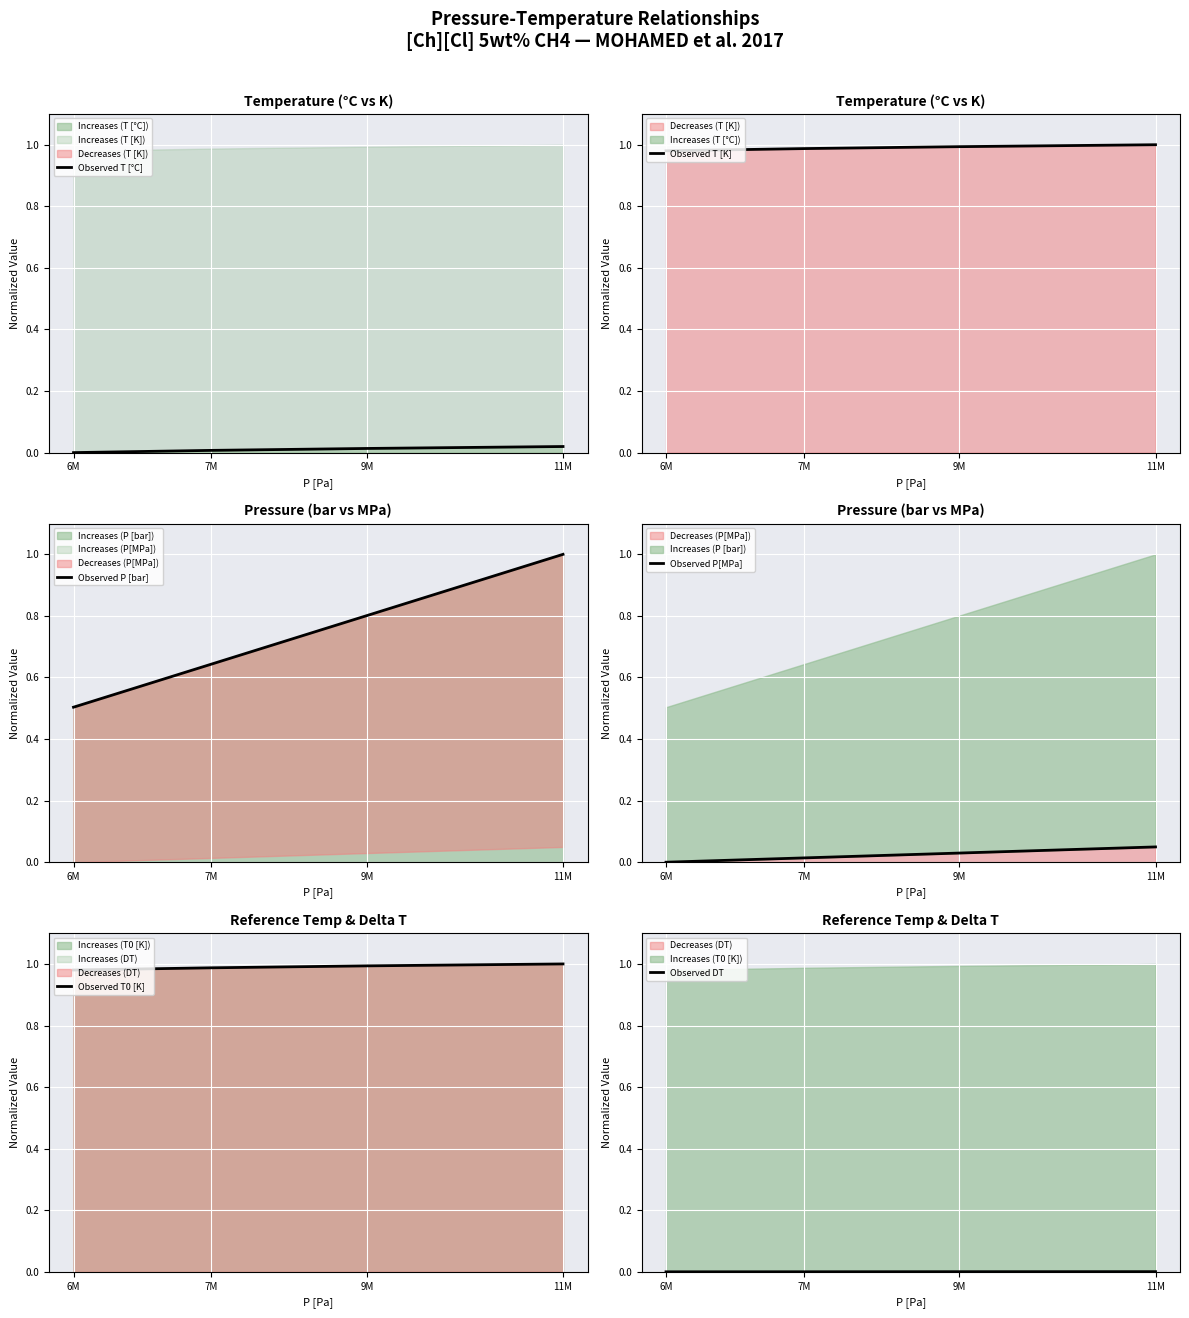

What is the sum of all Observed P [bar] values?

2.9